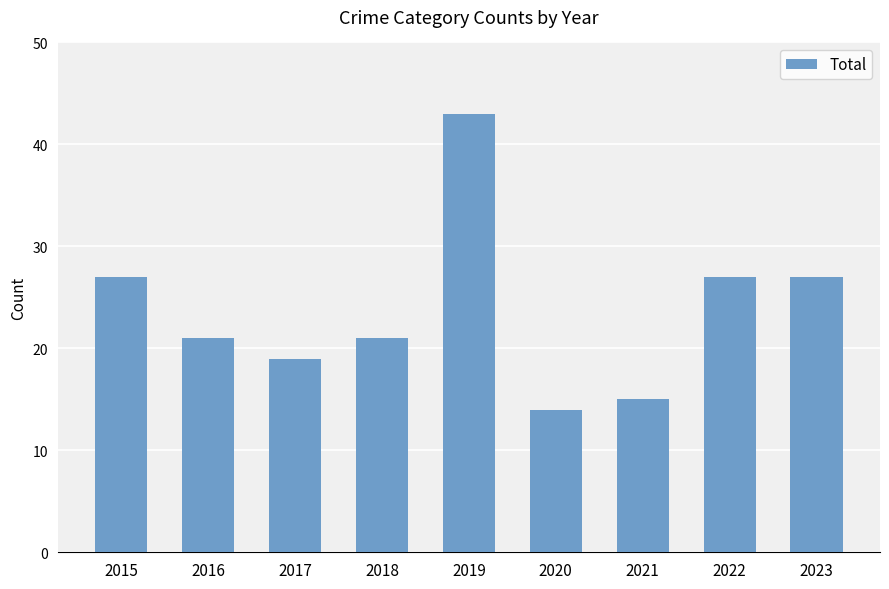

How many categories are shown in the chart?

9